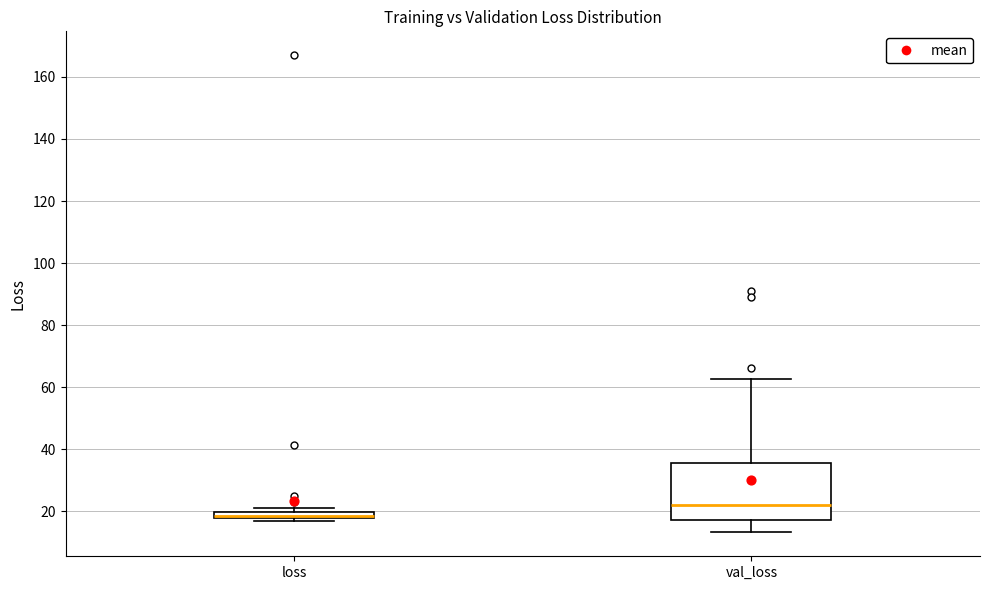

Where does the upper whisker of the box for val_loss end on the y-axis? The values are not printed on the chart, so give them approximately, as read against the axis.

62